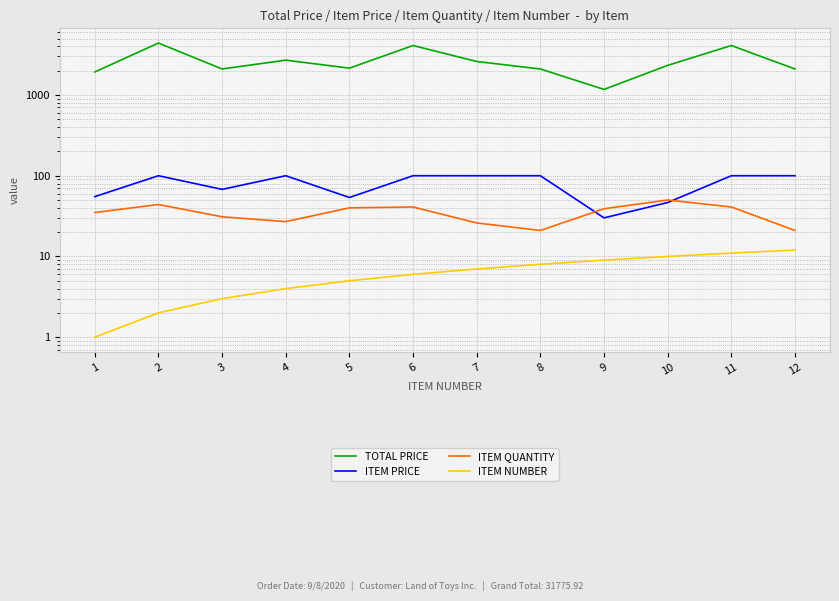

At which label is ITEM QUANTITY closest to 35?

1